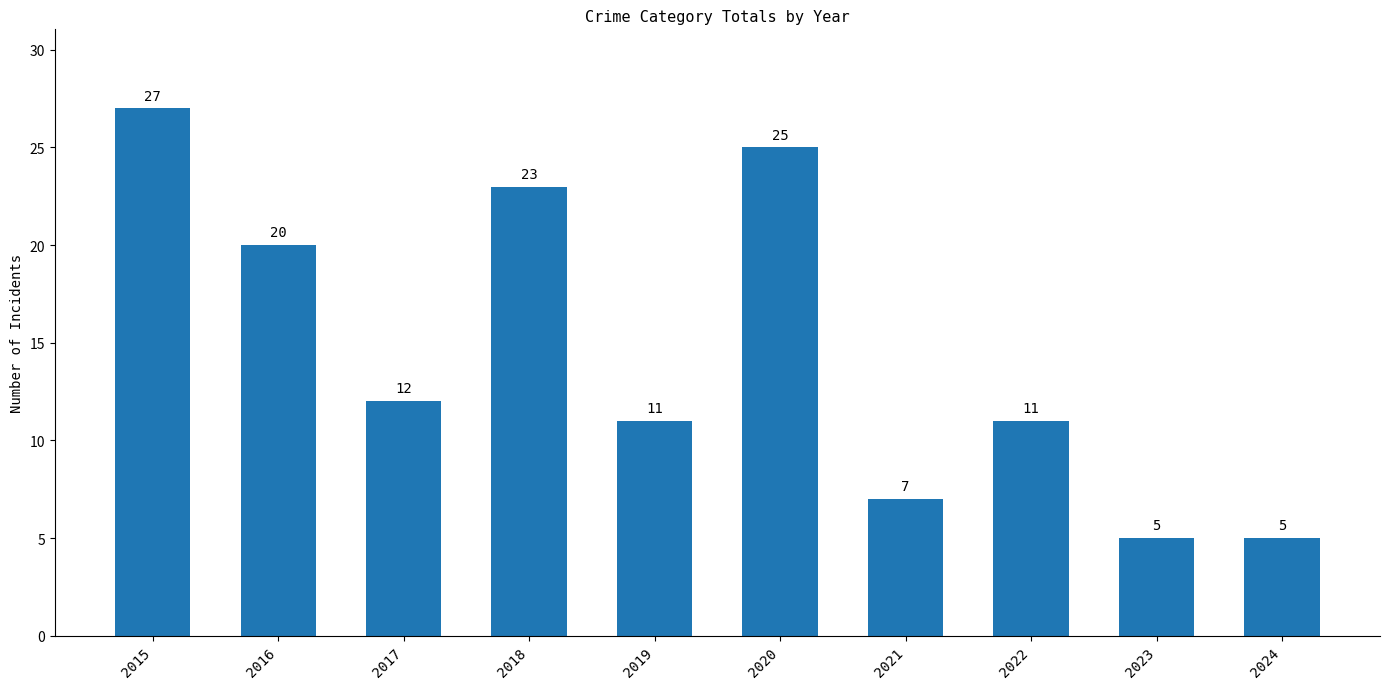

At which label does the data first exceed 12?

2015